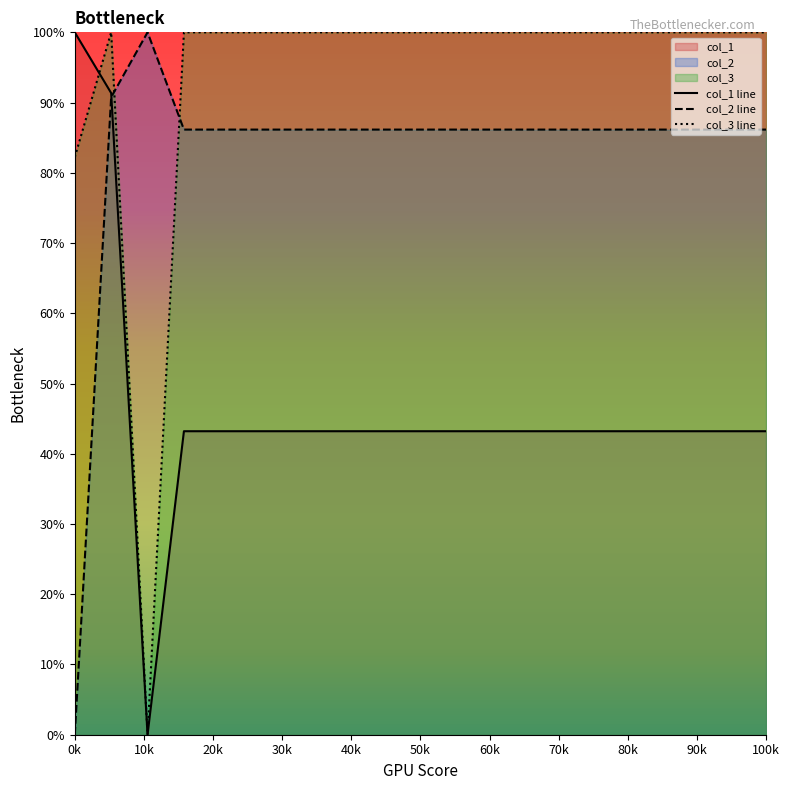

The value of col_1 line at 100k is 43.2. True or false?

True